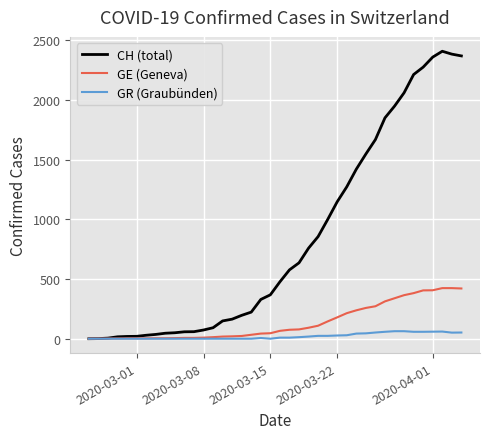

Is this an area chart (filled region under the line)?

No